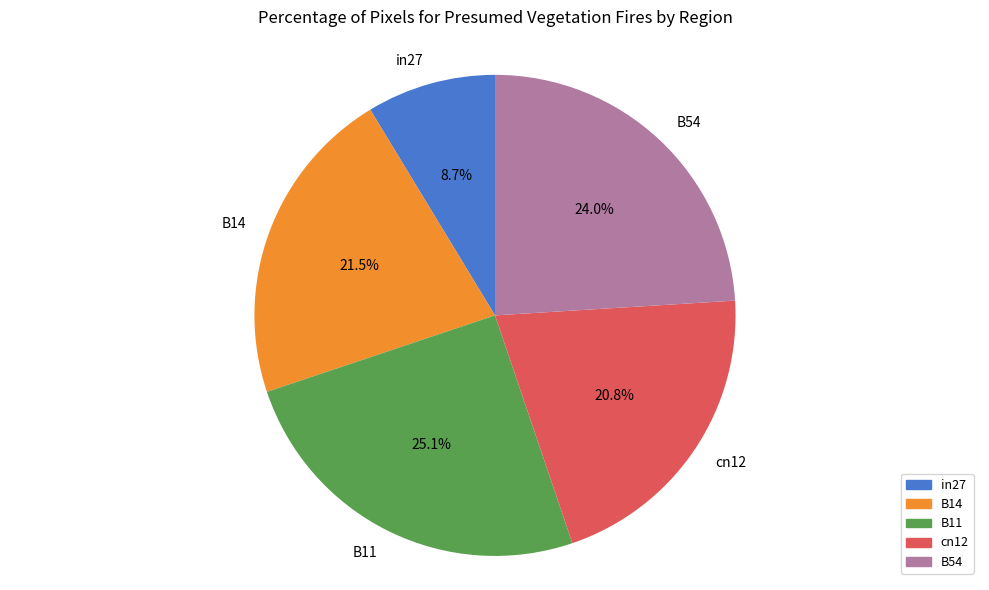

To the nearest percent, what portion does in27 represent?

9%